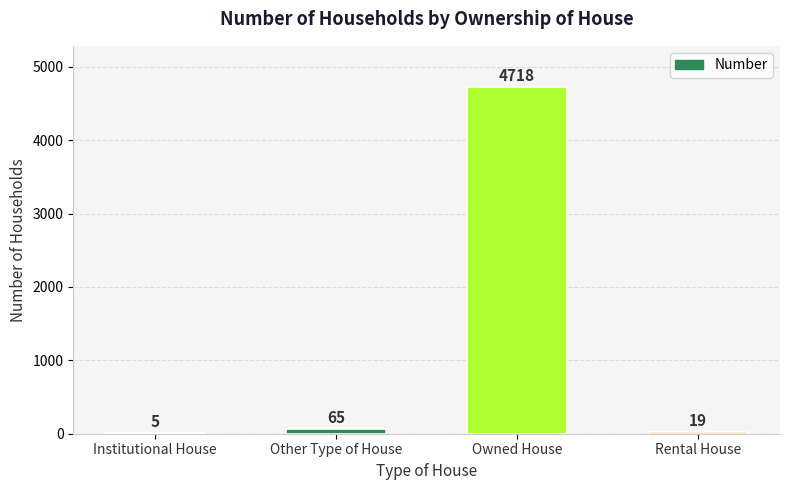

How many categories are shown in the chart?

4